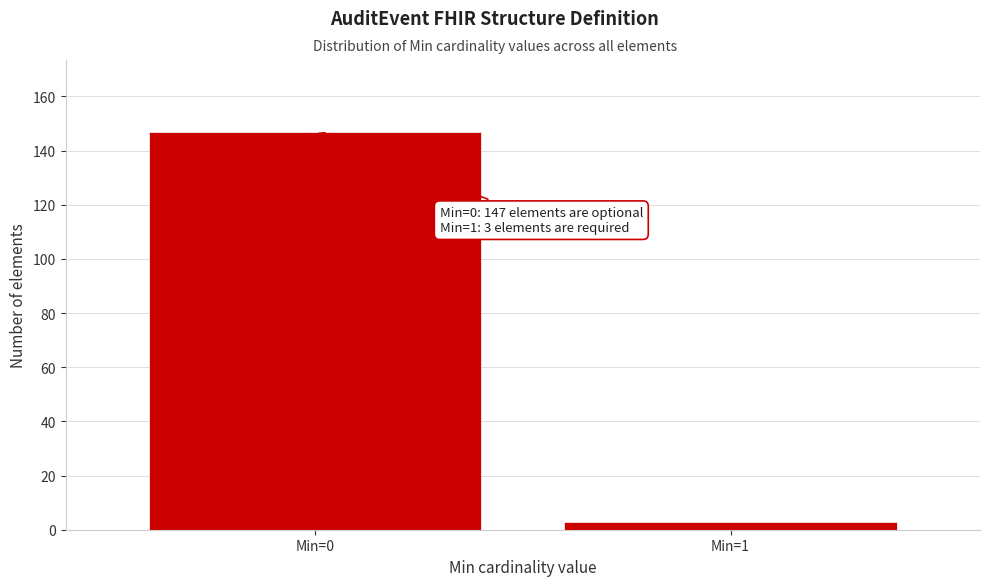

Reading left to right, list all the values displayed in this chart.

147	3